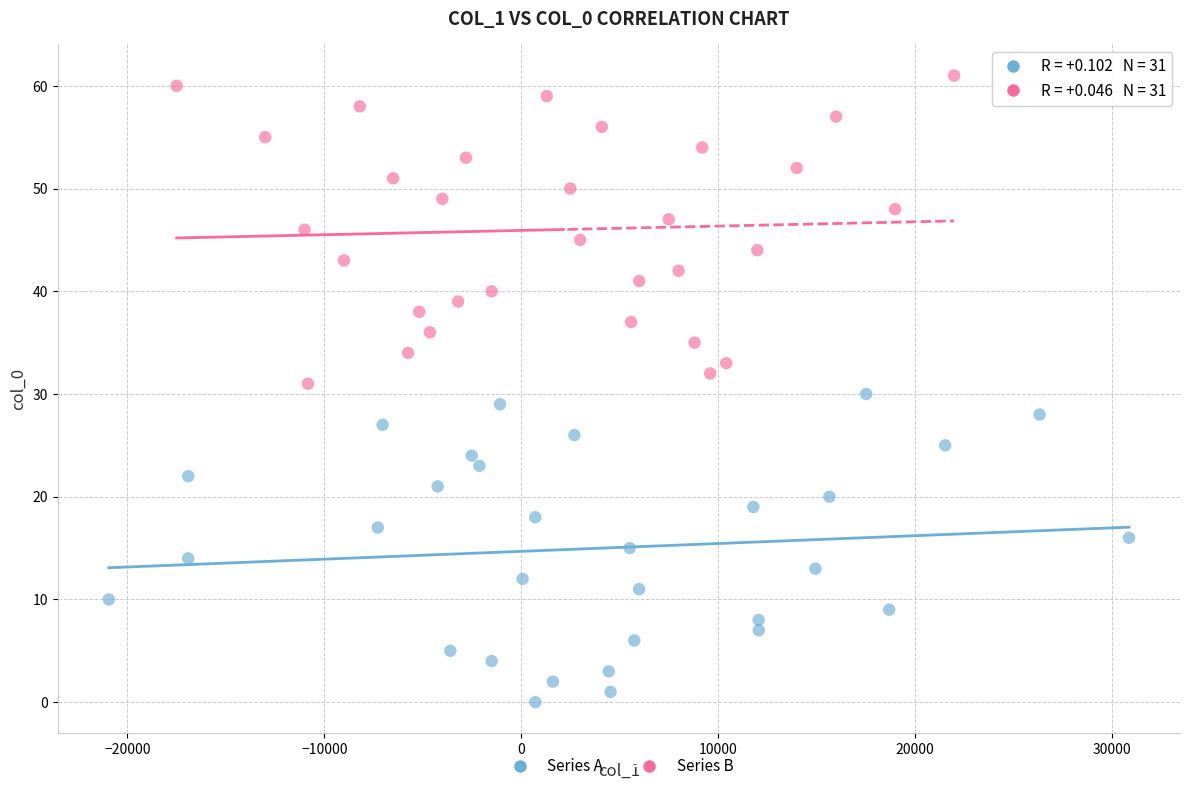

What are all the series names shown in the legend?

Series A, Series B